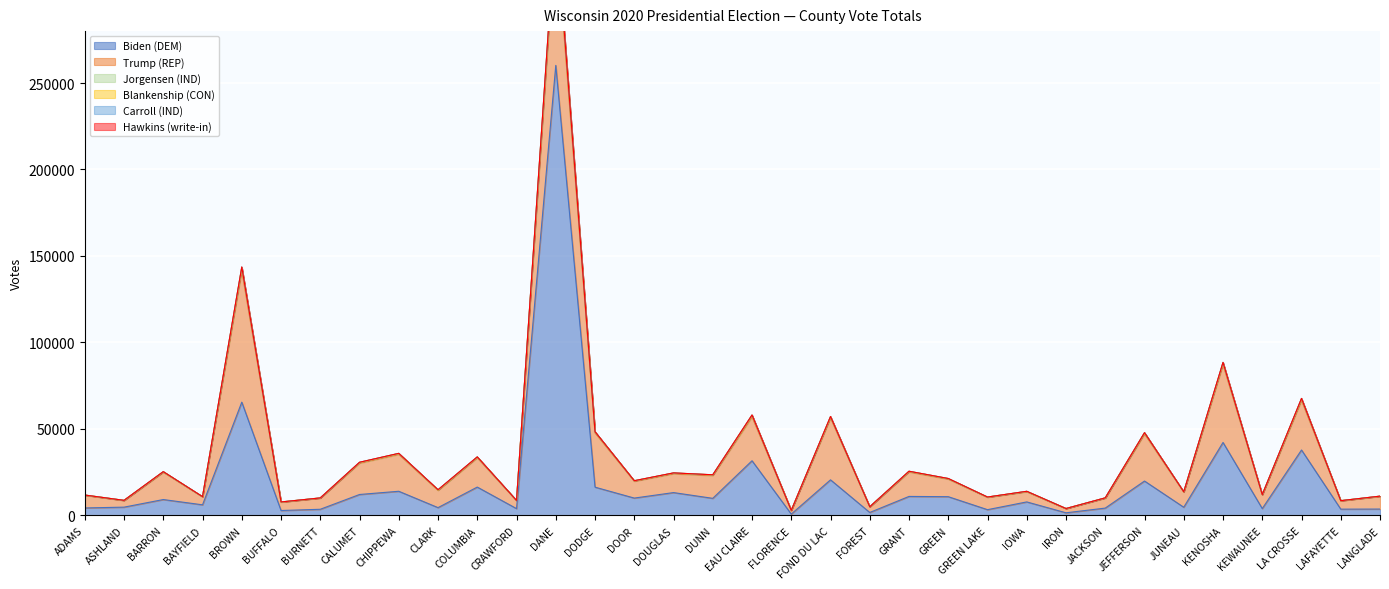

What is the difference between the maximum and second lowest values in the Biden (DEM) series?

258652